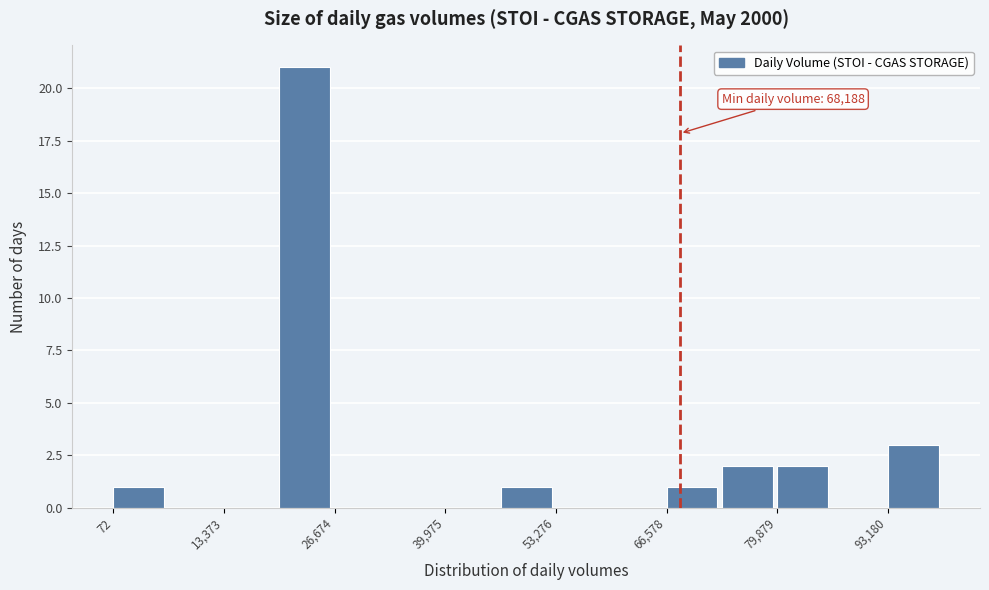

Read against the x-axis, roughly where is the centre of the tallest bar?

24000